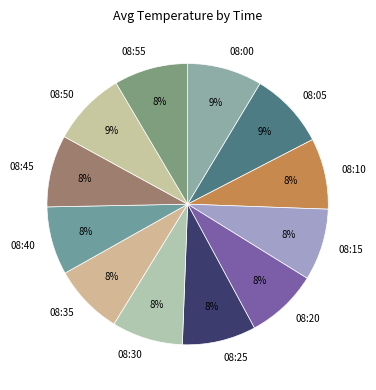

How many segments does this pie chart have?

12